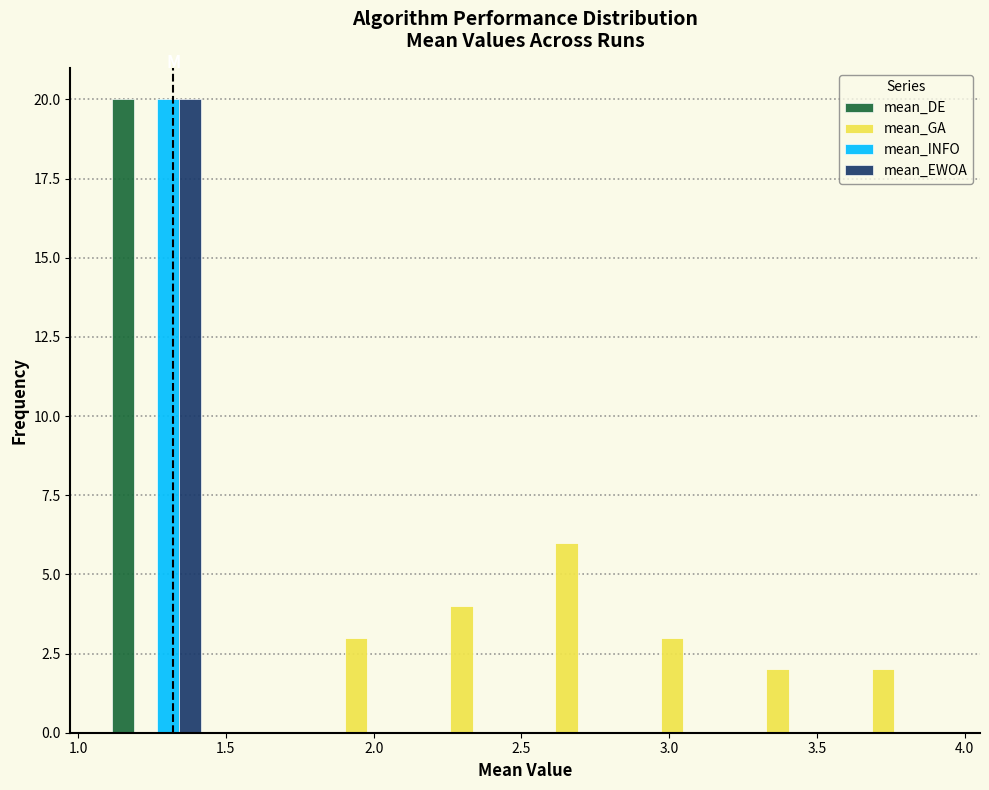

Reading left to right, transcribe this chart: for each range on the x-axis, give the height of each series' bar. Neither the bar edges nor the heights are printed on the chart, so give them approximately, as read against the axes.

1.10 to 1.45: mean_DE=20	mean_GA=0	mean_INFO=20	mean_EWOA=20
1.45 to 1.80: mean_DE=0	mean_GA=0	mean_INFO=0	mean_EWOA=0
1.80 to 2.15: mean_DE=0	mean_GA=3	mean_INFO=0	mean_EWOA=0
2.15 to 2.50: mean_DE=0	mean_GA=4	mean_INFO=0	mean_EWOA=0
2.50 to 2.85: mean_DE=0	mean_GA=6	mean_INFO=0	mean_EWOA=0
2.85 to 3.25: mean_DE=0	mean_GA=3	mean_INFO=0	mean_EWOA=0
3.25 to 3.60: mean_DE=0	mean_GA=2	mean_INFO=0	mean_EWOA=0
3.60 to 3.95: mean_DE=0	mean_GA=2	mean_INFO=0	mean_EWOA=0